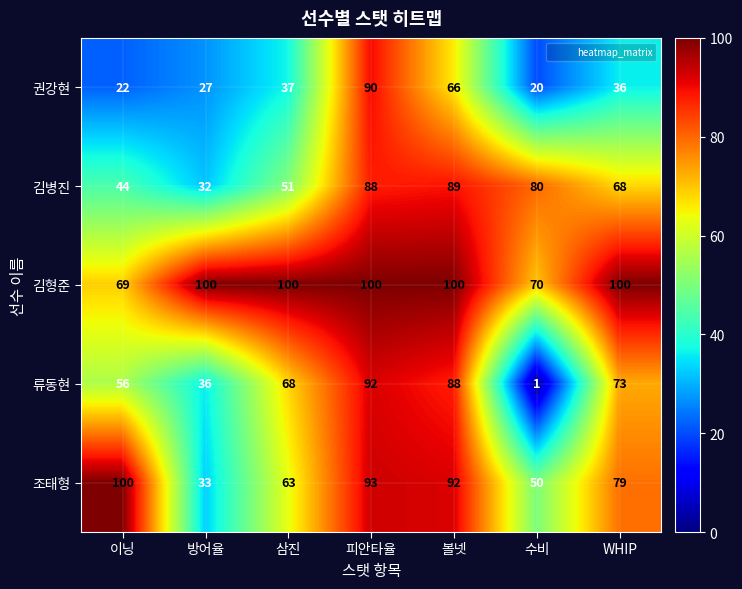

Rank the series at 수비 from lowest to highest value.

류동현, 권강현, 조태형, 김형준, 김병진